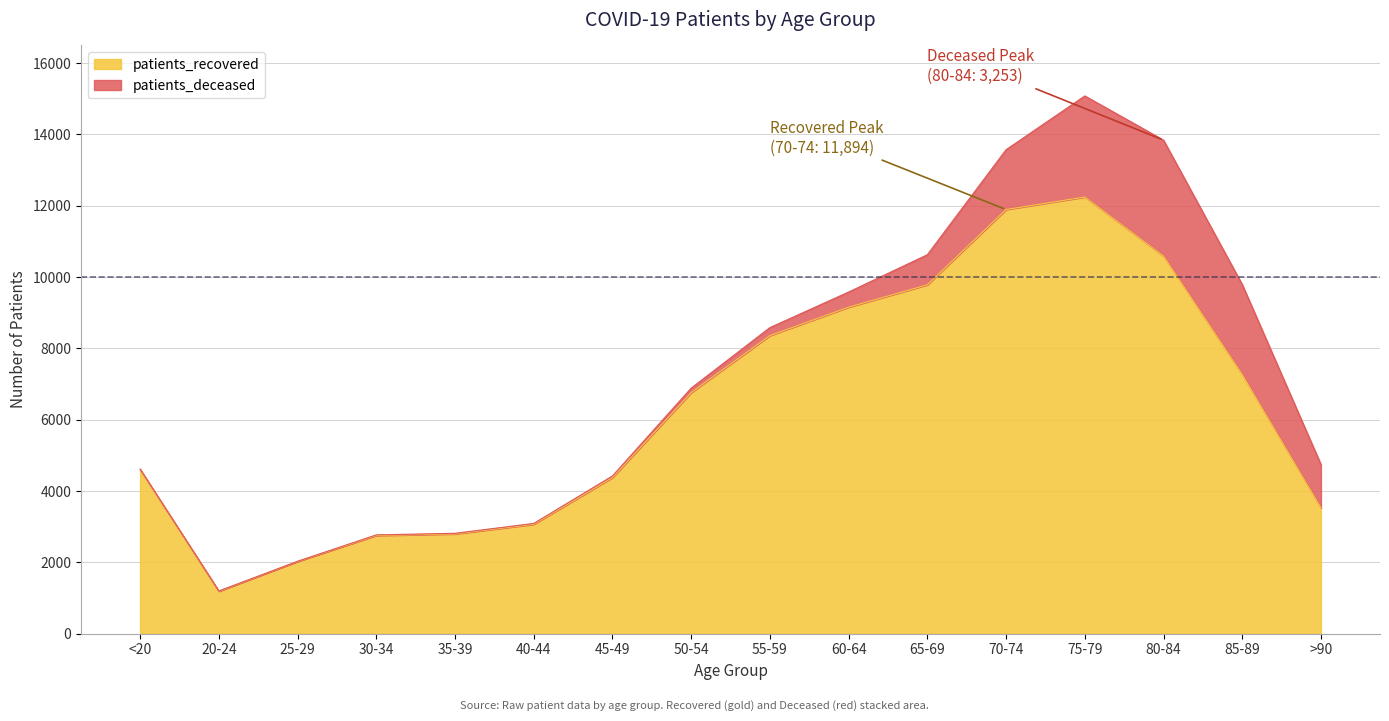

Reading left to right, list all the values displayed in this chart.

<20=4600	20-24=1191	25-29=2025	30-34=2752	35-39=2796	40-44=3066	45-49=4375	50-54=6760	55-59=8359	60-64=9156	65-69=9783	70-74=11894	75-79=12246	80-84=10589	85-89=7266	>90=3527